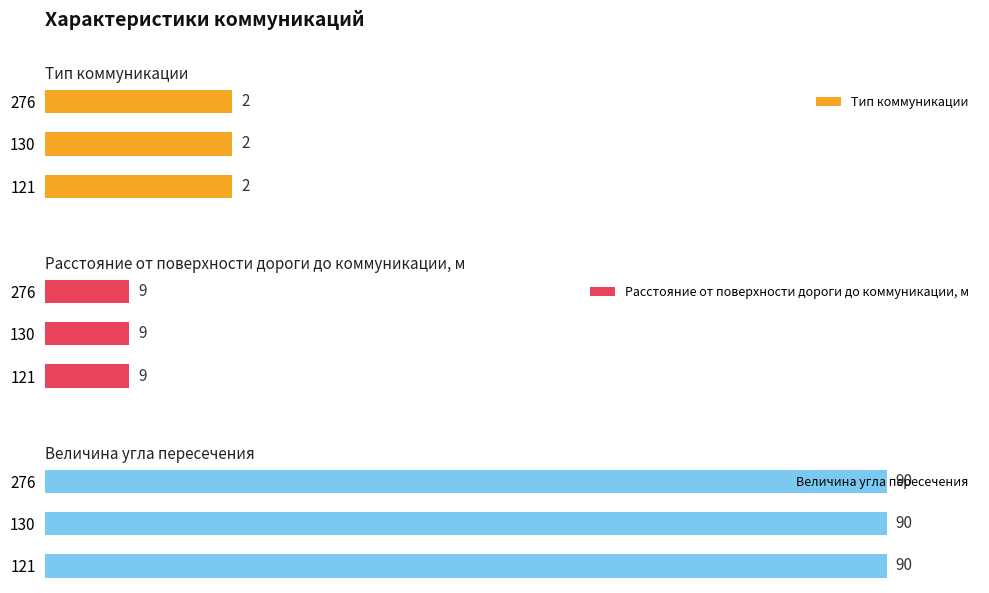

Is it true that Тип коммуникации equals 3 at 130?

False